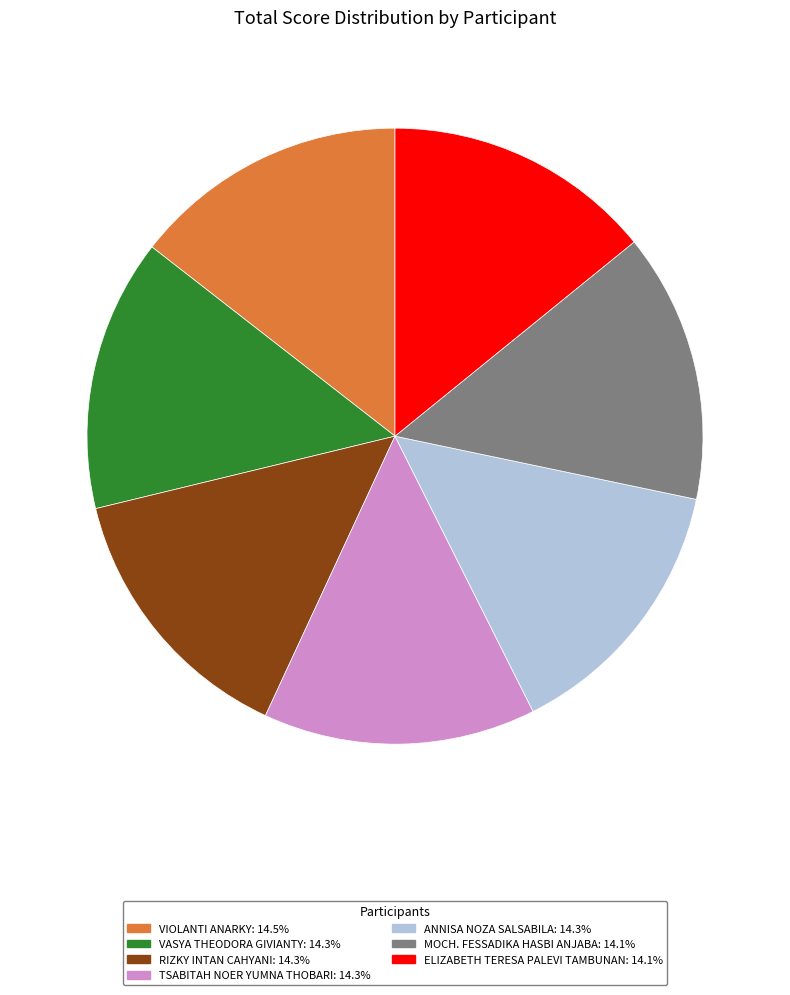

Count the number of slices in the pie.

7